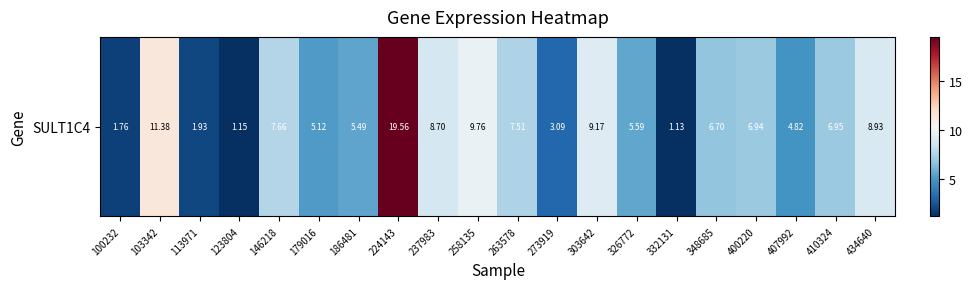

What is the ratio of the value at 179016 to the value at 273919?

1.7